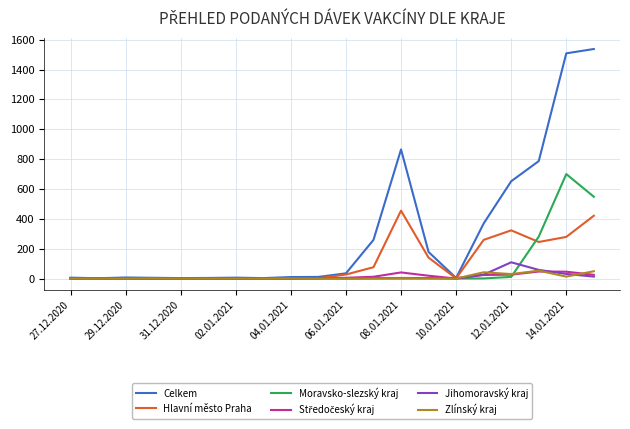

Which series has the largest range (max minus min)?

Celkem